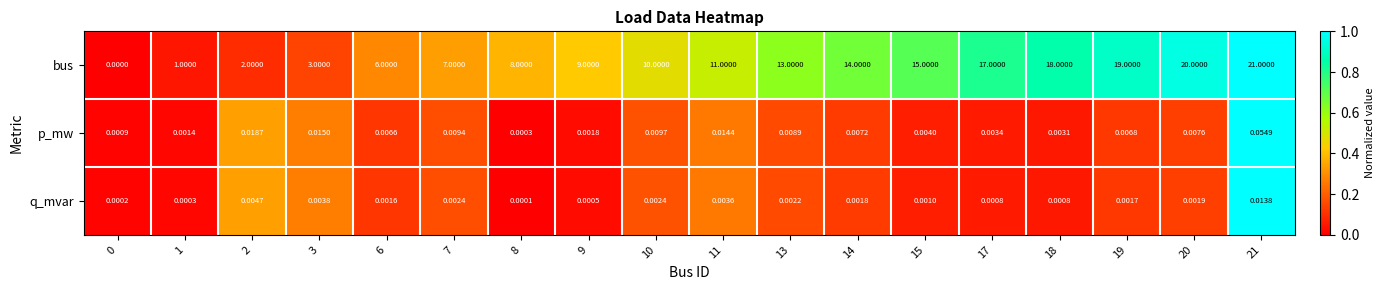

Which series has the largest total across all categories?

bus